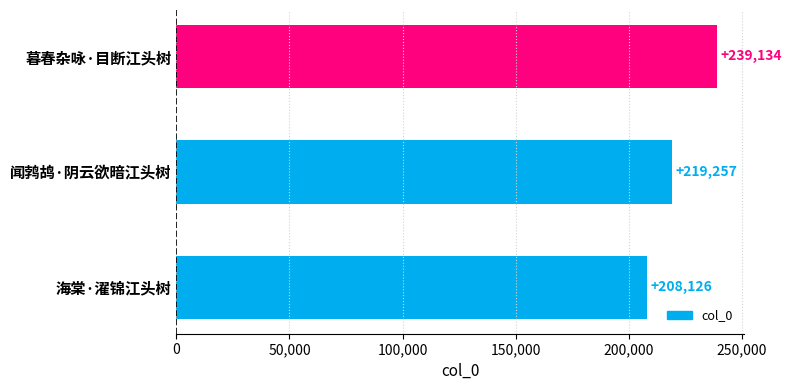

Reading top to bottom, list all the values displayed in this chart.

暮春杂咏·目断江头树=239134	闻鹁鸪·阴云欲暗江头树=219257	海棠·濯锦江头树=208126